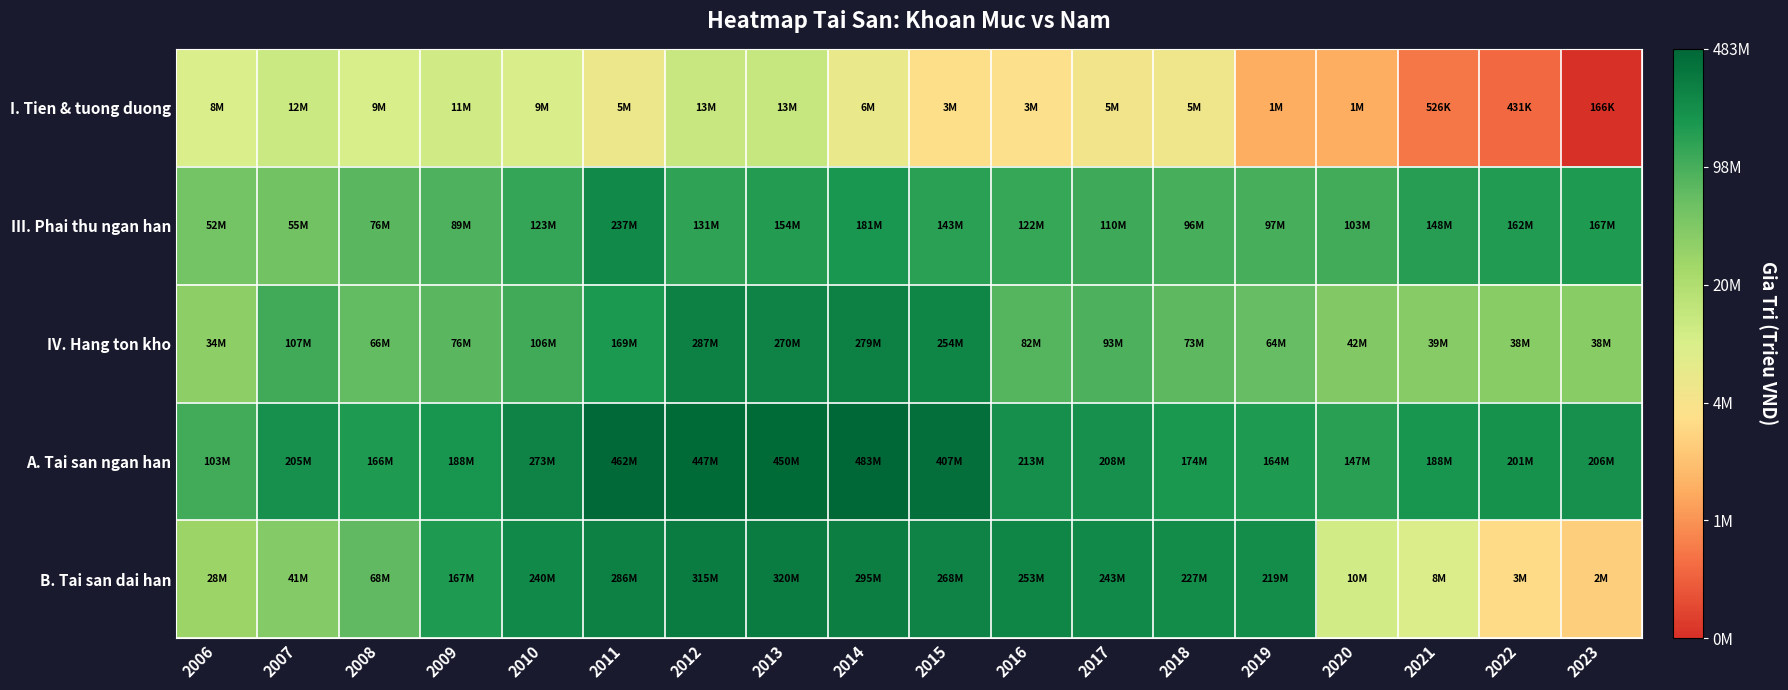

Reading left to right, list all the values displayed in this chart.

I. Tien & tuong duong: 2006=15.9	2007=16.3	2008=16.0	2009=16.2	2010=16.0	2011=15.5	2012=16.3	2013=16.4	2014=15.6	2015=15.0	2016=15.0	2017=15.3	2018=15.4	2019=14.0	2020=14.0	2021=13.2	2022=13.0	2023=12.0
III. Phai thu ngan han: 2006=17.8	2007=17.8	2008=18.1	2009=18.3	2010=18.6	2011=19.3	2012=18.7	2013=18.9	2014=19.0	2015=18.8	2016=18.6	2017=18.5	2018=18.4	2019=18.4	2020=18.5	2021=18.8	2022=18.9	2023=18.9
IV. Hang ton kho: 2006=17.4	2007=18.5	2008=18.0	2009=18.1	2010=18.5	2011=18.9	2012=19.5	2013=19.4	2014=19.4	2015=19.4	2016=18.2	2017=18.3	2018=18.1	2019=18.0	2020=17.5	2021=17.5	2022=17.5	2023=17.5
A. Tai san ngan han: 2006=18.5	2007=19.1	2008=18.9	2009=19.1	2010=19.4	2011=20.0	2012=19.9	2013=19.9	2014=20.0	2015=19.8	2016=19.2	2017=19.2	2018=19.0	2019=18.9	2020=18.8	2021=19.1	2022=19.1	2023=19.1
B. Tai san dai han: 2006=17.2	2007=17.5	2008=18.0	2009=18.9	2010=19.3	2011=19.5	2012=19.6	2013=19.6	2014=19.5	2015=19.4	2016=19.3	2017=19.3	2018=19.2	2019=19.2	2020=16.1	2021=15.9	2022=14.9	2023=14.7